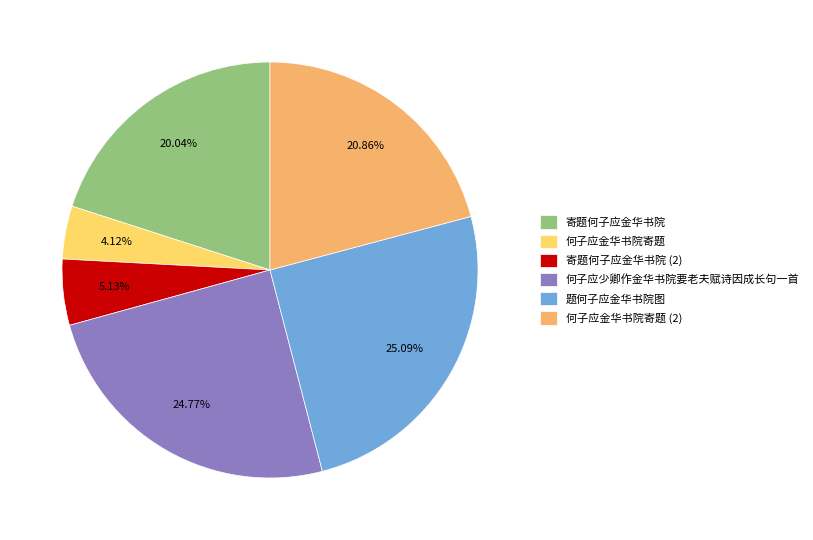

Do 题何子应金华书院图 and 寄题何子应金华书院 together represent more than half of the pie?

No